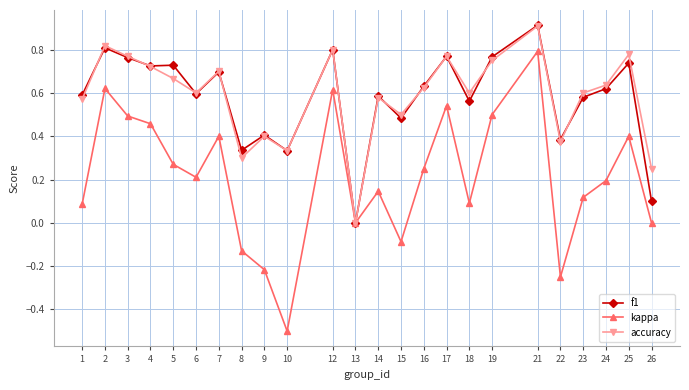

How many accuracy values are between 0 and 1?

24